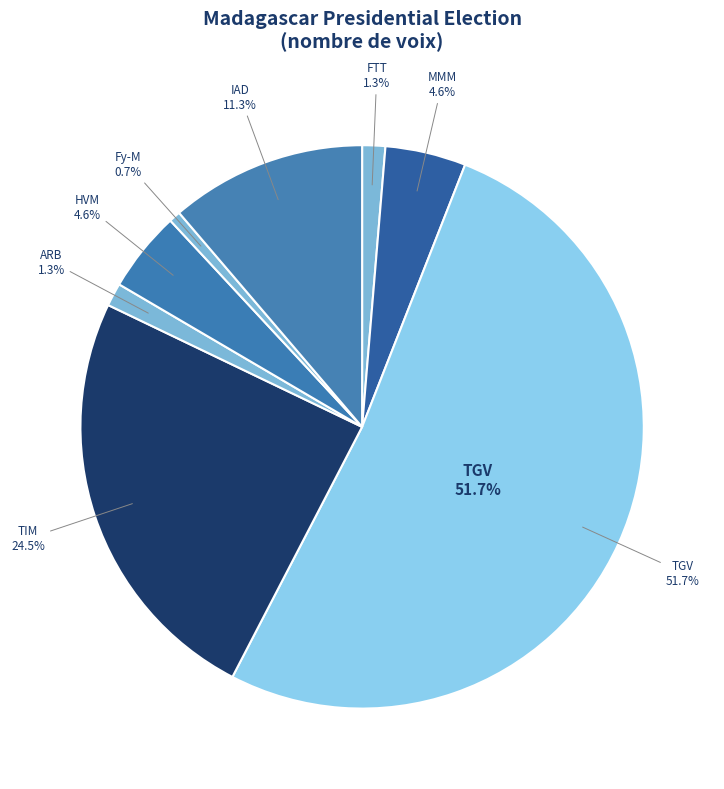

To the nearest percent, what is the combined percentage of RAZAFINJOELINA Tahina (FTT) and RAVALOMANANA Marc (TIM)?

26%